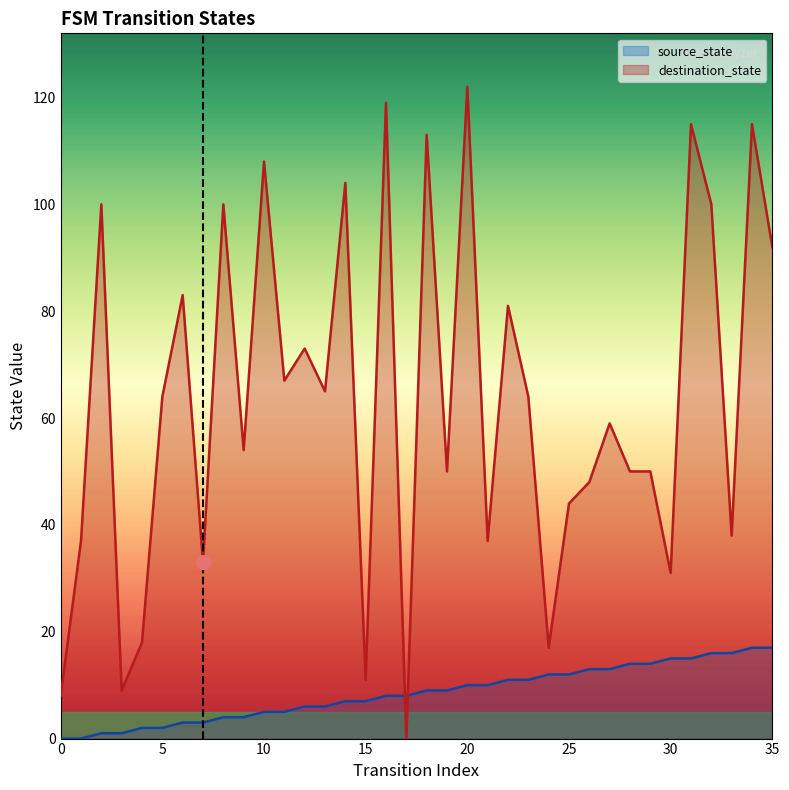

What is the total value across all series at 5?

66